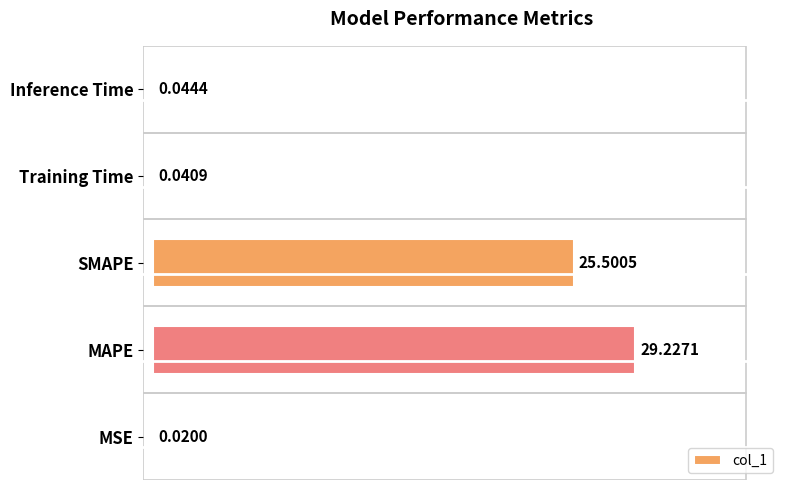

What is the ratio of the value at SMAPE to the value at MAPE?

0.9